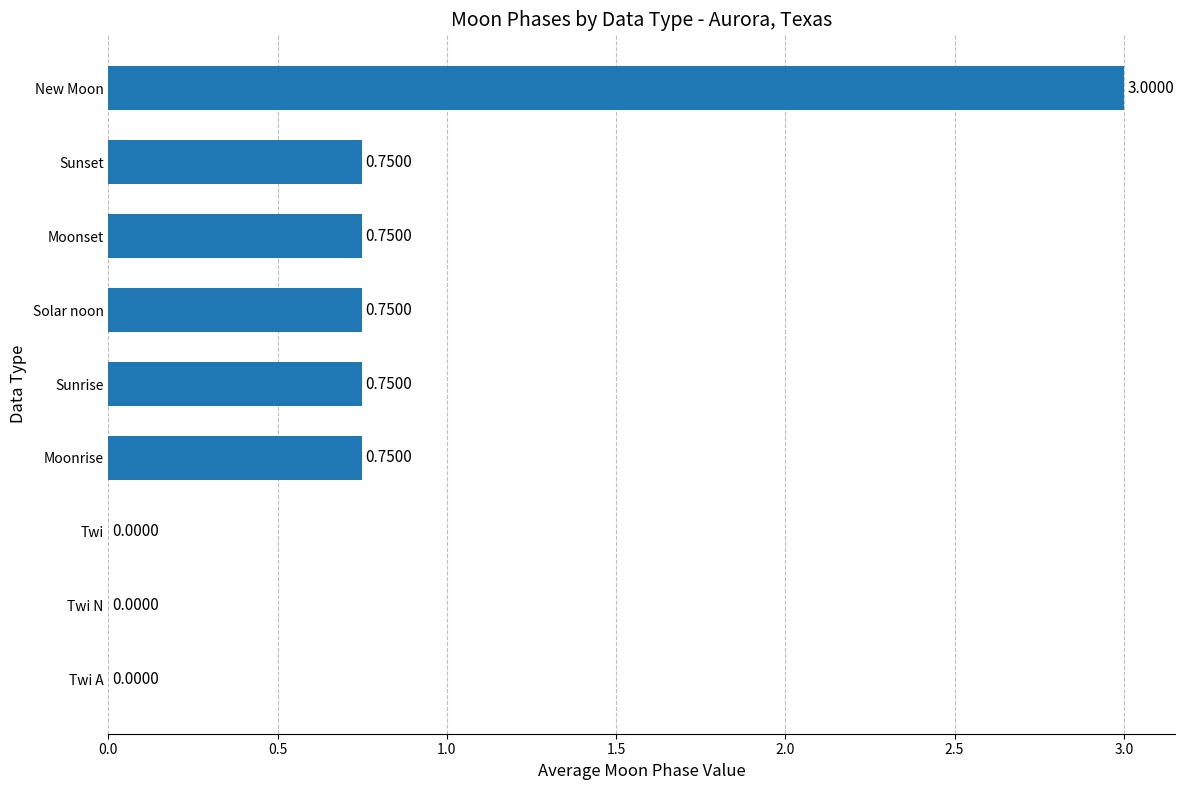

At which category does the chart reach its peak across all series?

New Moon